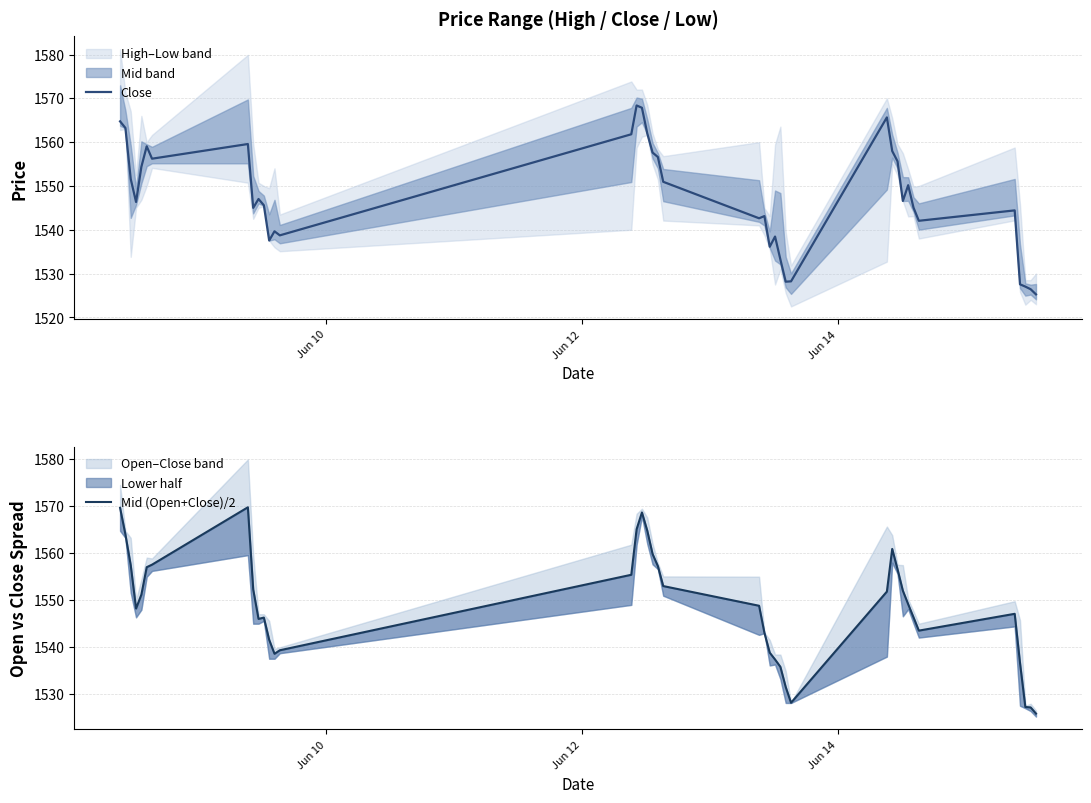

At how many categories does at least one series exceed 1541?

29